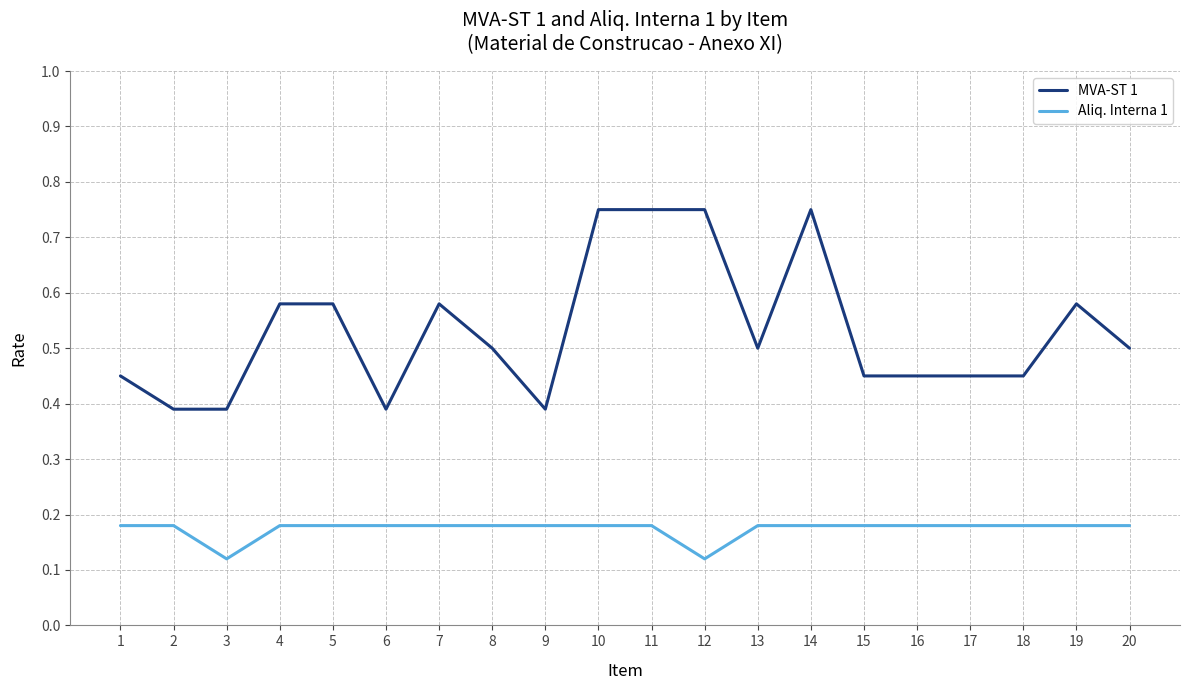

True or false: Aliq. Interna 1 and MVA-ST 1 cross at least once.

False